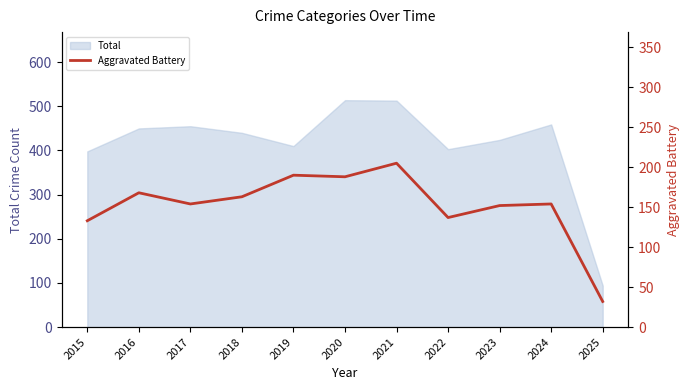

At which label does Total reach its minimum?

2025